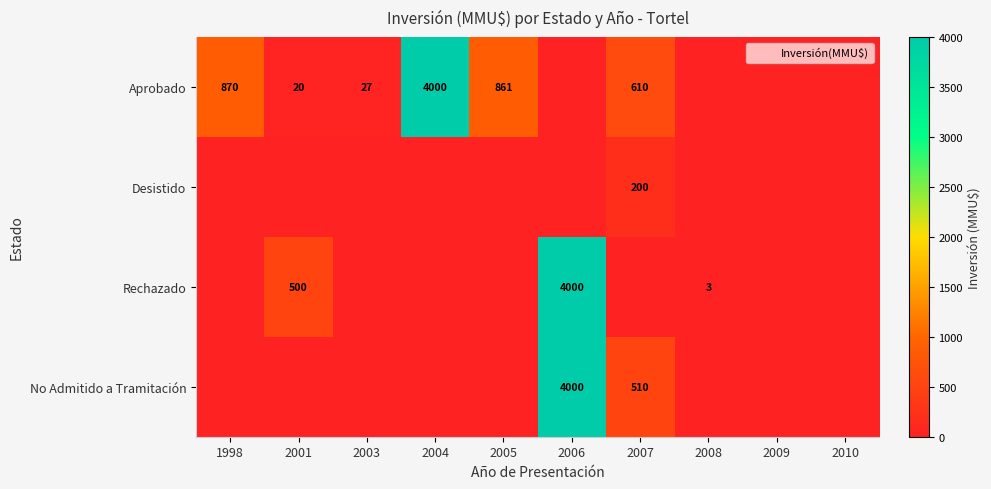

At which label does Desistido reach its minimum?

1998